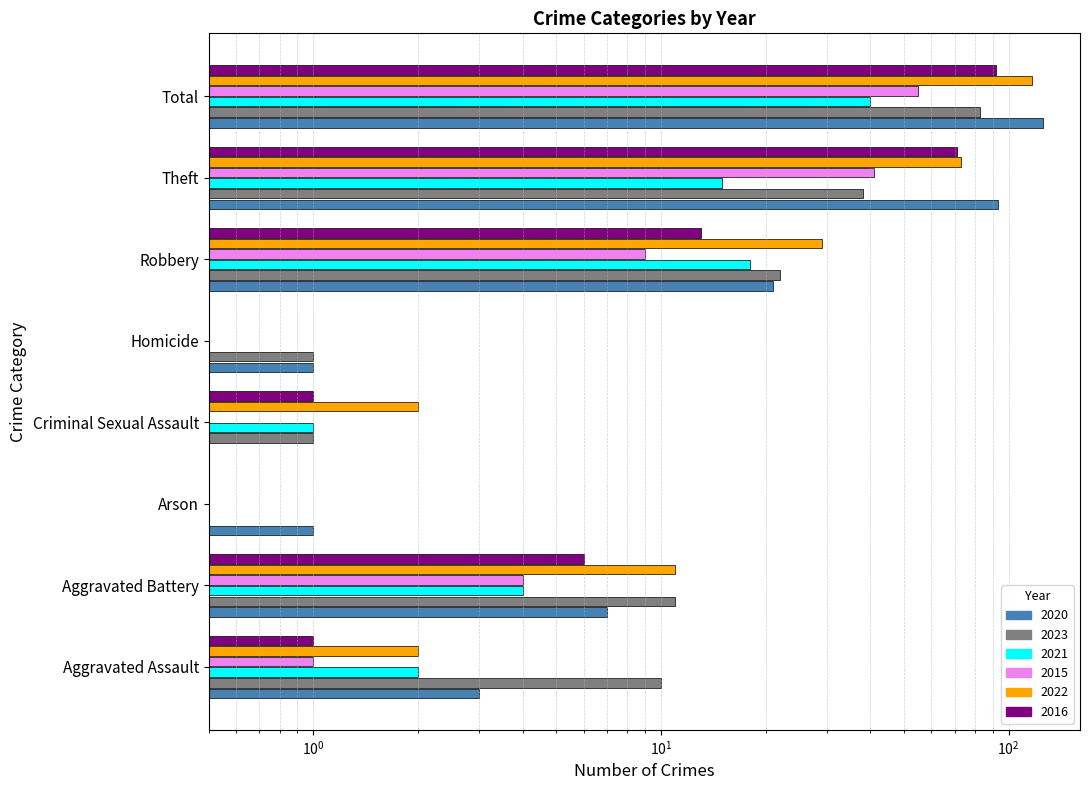

Is the value of 2016 at Theft greater than the value of 2021 at Criminal Sexual Assault?

Yes